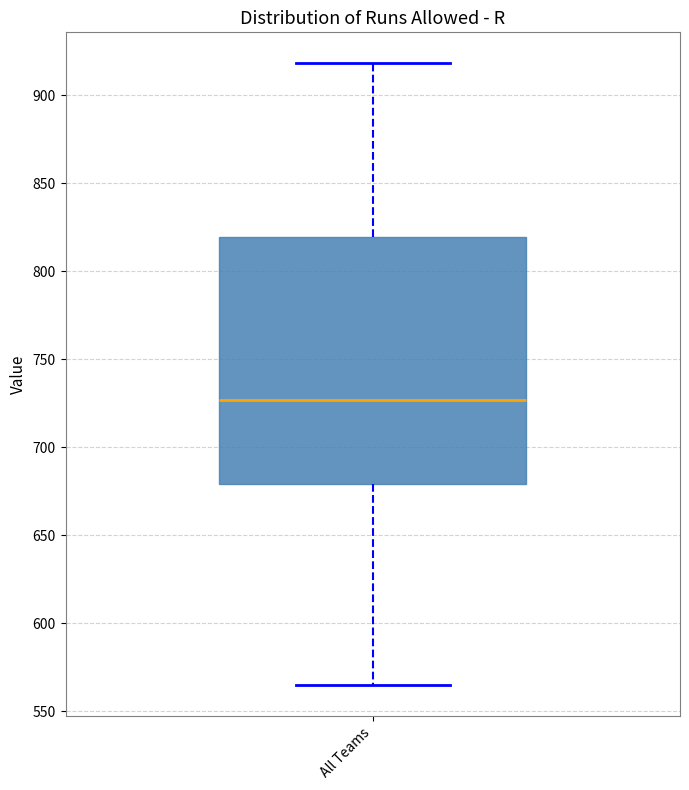

Transcribe this box plot: give where the median line is, the range the box spans, and where the two whiskers end, as read against the y-axis. The values are not printed on the chart, so give them approximately, as read against the axis.

median 725, box 680 to 820, whiskers 565 to 920